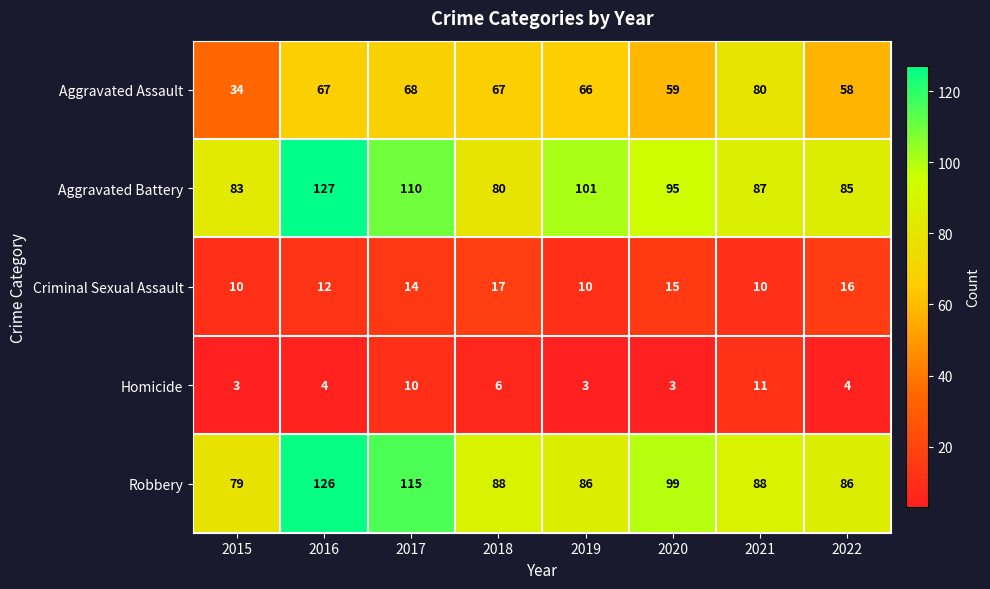

What is the minimum value for Aggravated Battery?

80